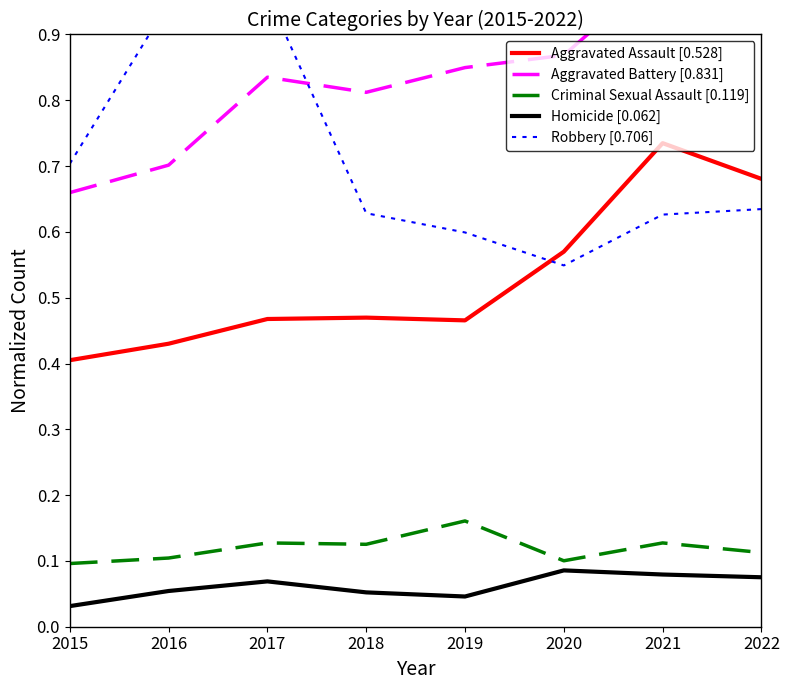

How many categories are shown in the chart?

8